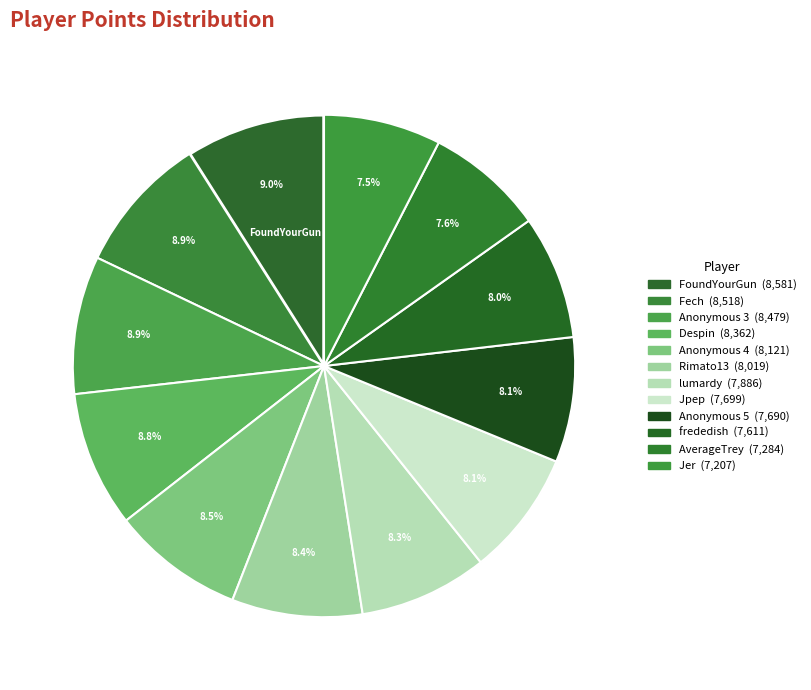

Rank the categories by value from lowest to highest.

Jer, AverageTrey, frededish, Anonymous 5, Jpep, lumardy, Rimato13, Anonymous 4, Despin, Anonymous 3, Fech, FoundYourGun